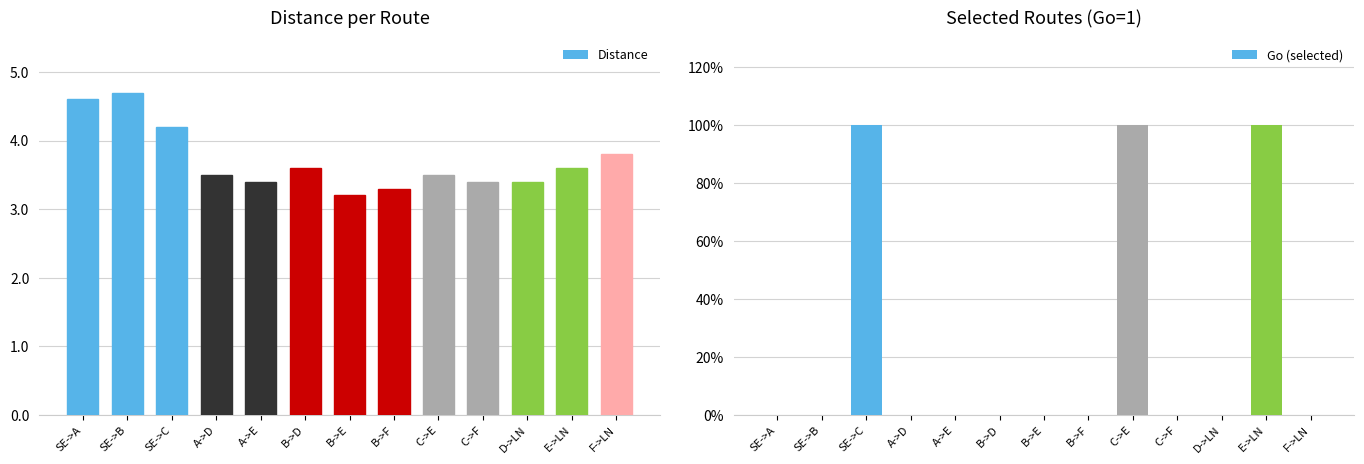

At which category is the sum across all series the highest?

SE->C